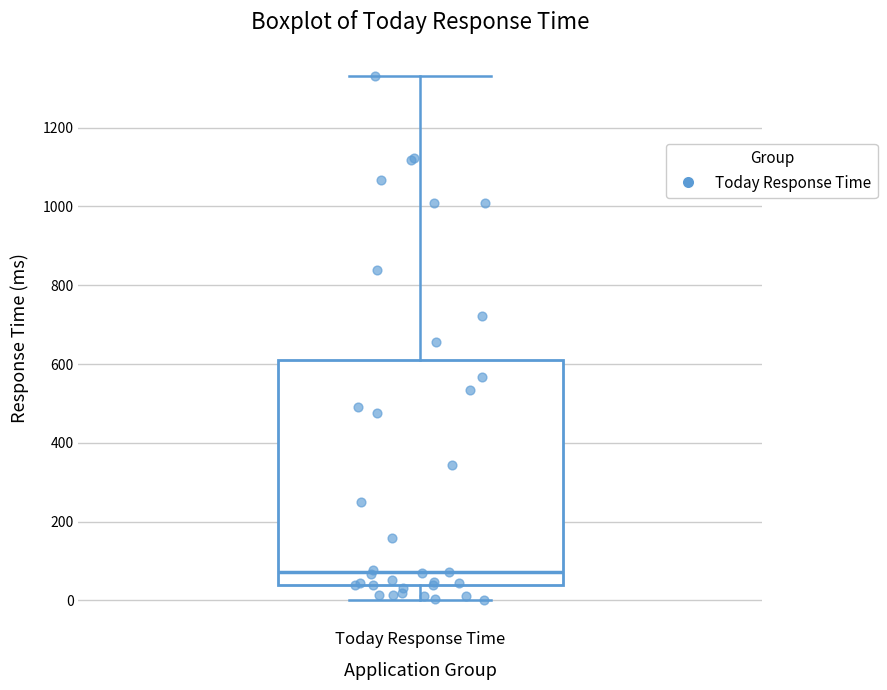

Where is the upper edge of the box for Today Response Time on the y-axis? The values are not printed on the chart, so give them approximately, as read against the axis.

620